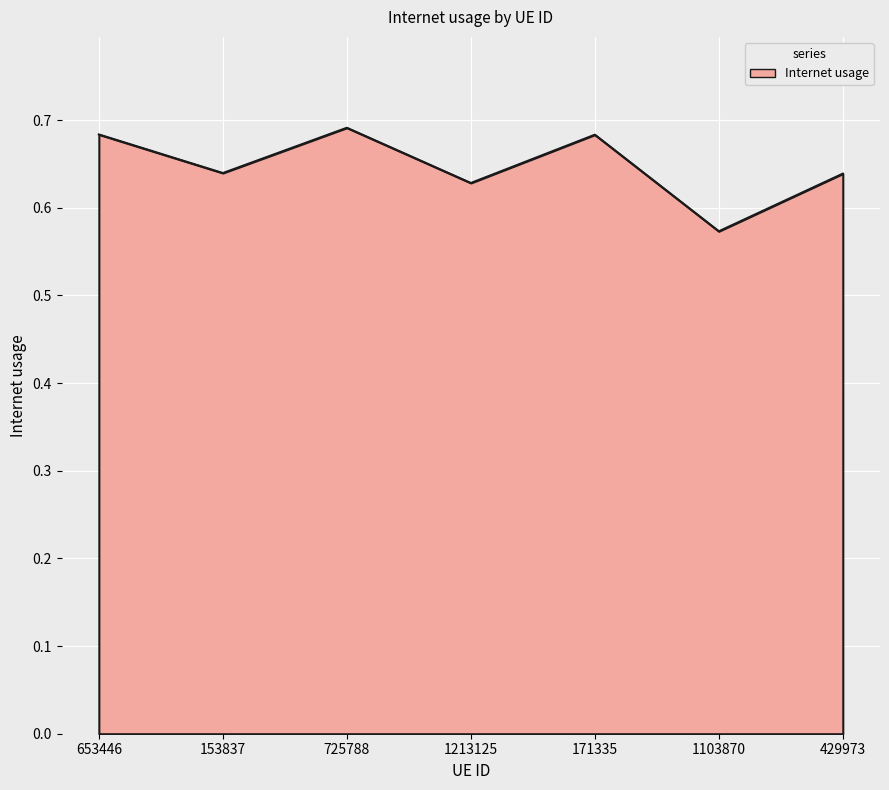

What position from the right is 153837?

6